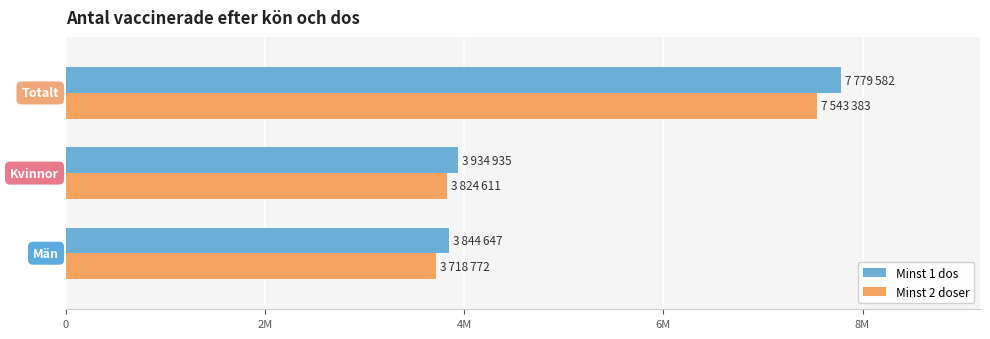

What are all the series names shown in the legend?

Minst 1 dos, Minst 2 doser